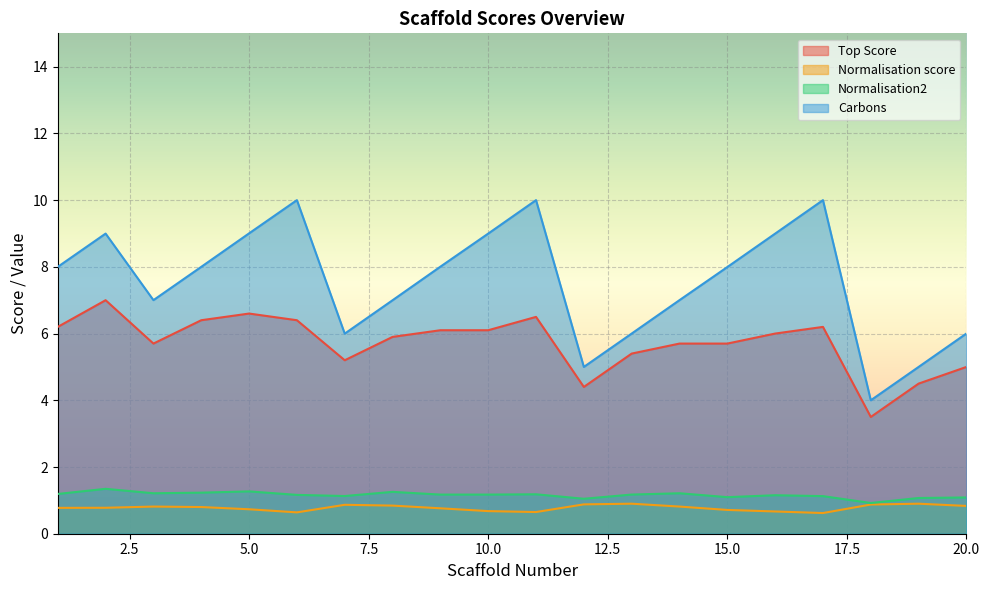

The value of Carbons at 15.0 is 11.7. True or false?

False